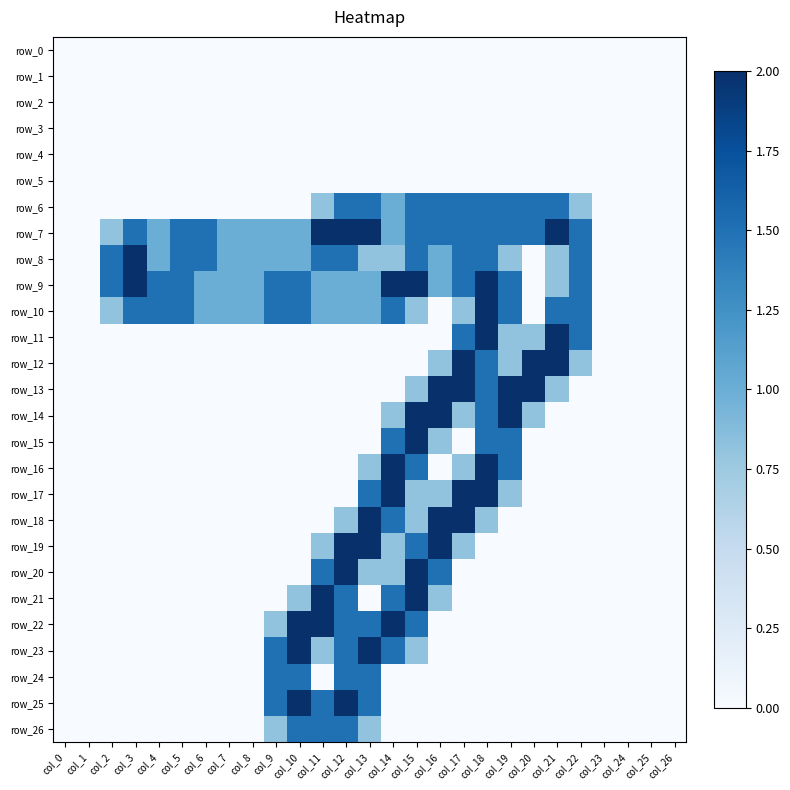

Which category has the highest value in the row_0 series?

col_0